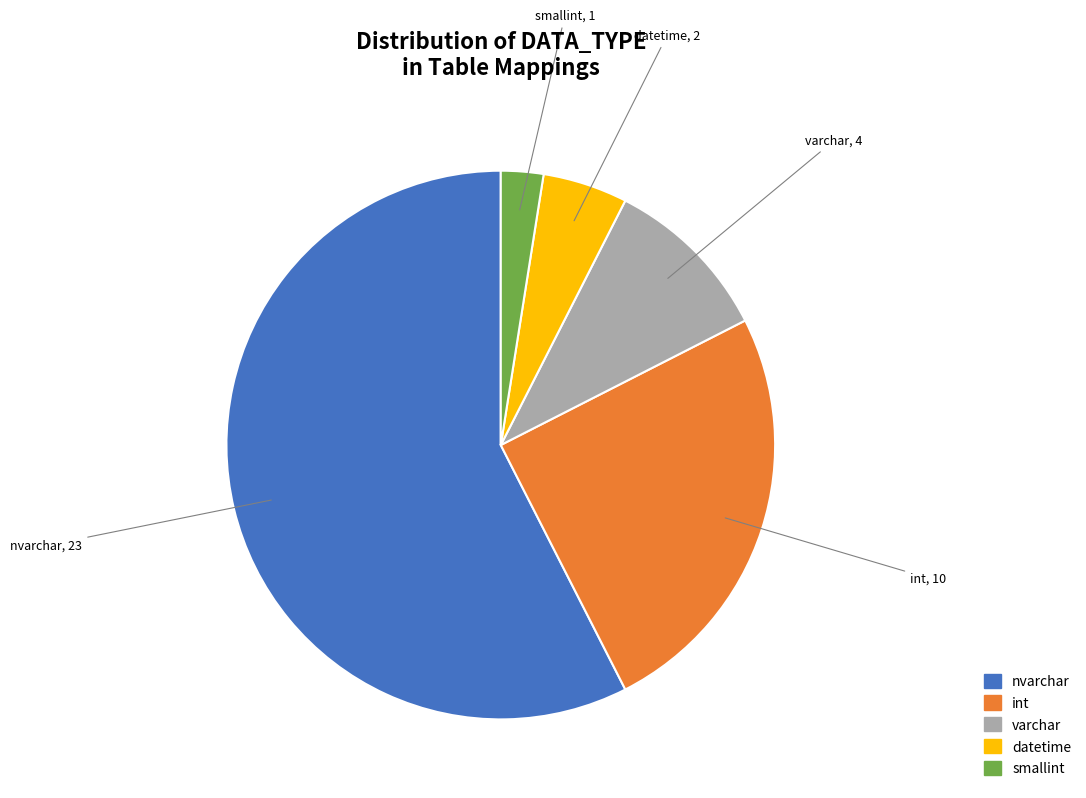

Which category accounts for the majority?

nvarchar